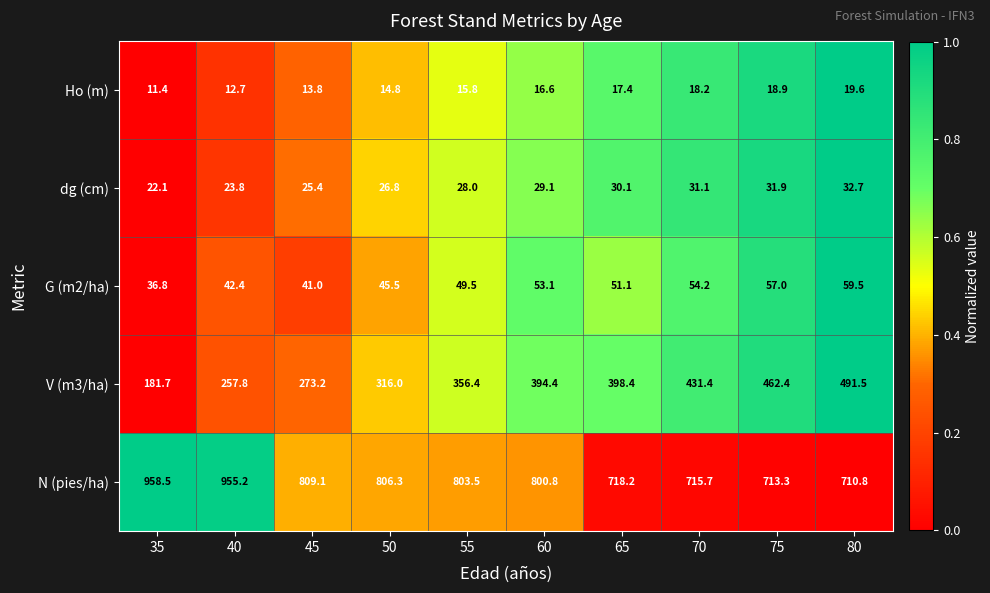

Where does the V (m3/ha) series first go above 394?

60